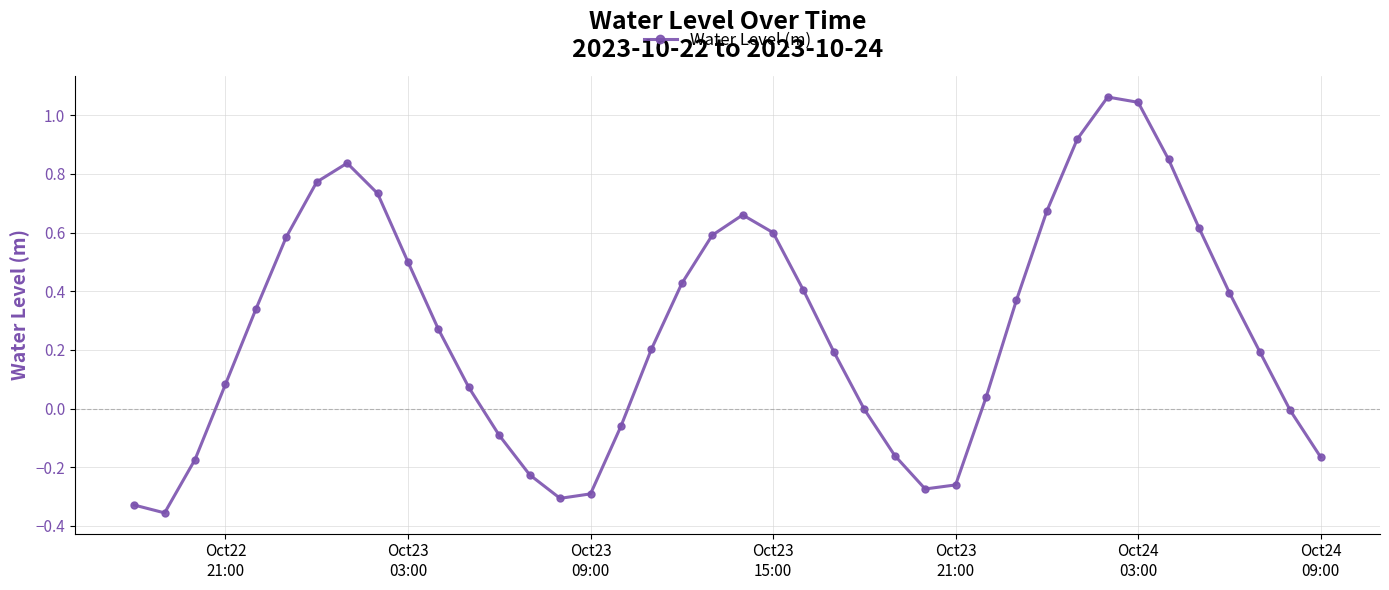

How many points are higher than both their immediate neighbors (excluding endpoints)?

3